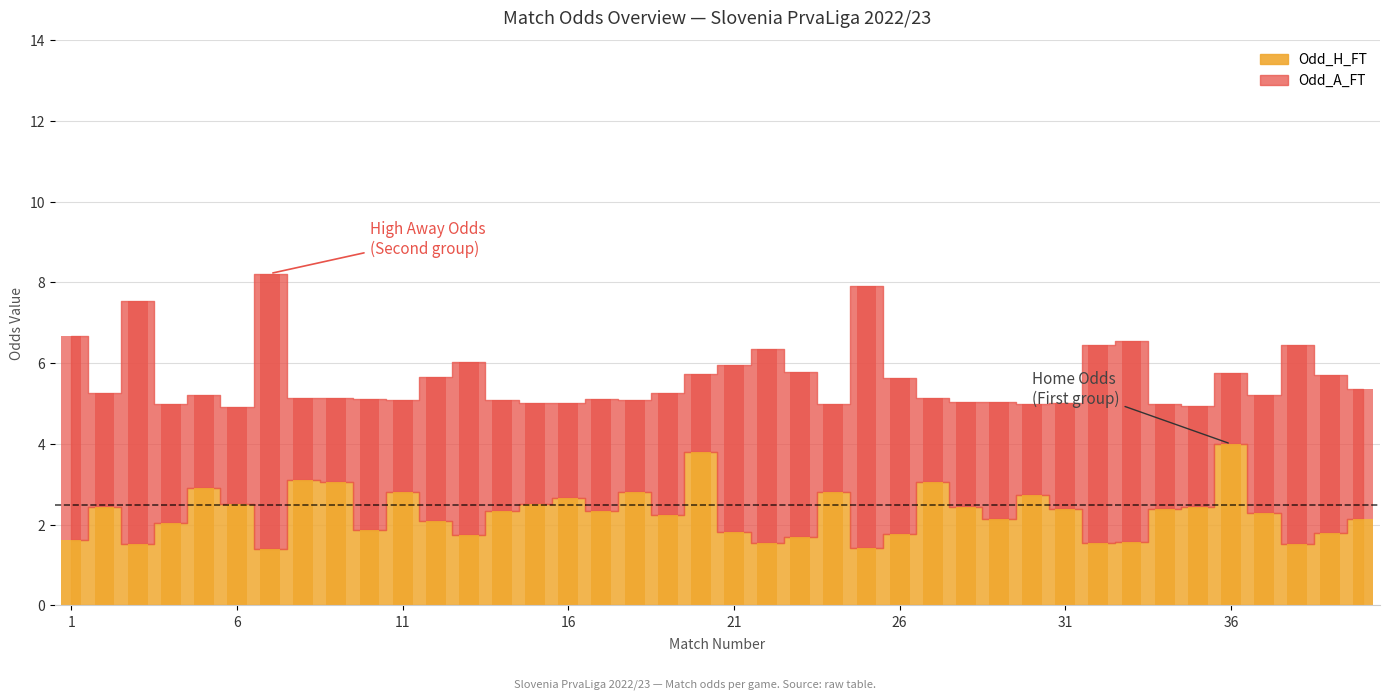

Reading right to left, list all the values displayed in this chart.

Odd_H_FT: 40=2.1	39=1.8	38=1.5	37=2.3	36=4.0	35=2.5	34=2.4	33=1.6	32=1.6	31=2.4	30=2.7	29=2.1	28=2.5	27=3.0	26=1.8	25=1.4	24=2.8	23=1.7	22=1.5	21=1.8	20=3.8	19=2.2	18=2.8	17=2.4	16=2.7	15=2.5	14=2.3	13=1.7	12=2.1	11=2.8	10=1.9	9=3.0	8=3.1	7=1.4	6=2.5	5=2.9	4=2.0	3=1.5	2=2.5	1=1.6
Odd_A_FT: 40=3.2	39=3.9	38=5.0	37=2.9	36=1.8	35=2.5	34=2.6	33=5.0	32=4.9	31=2.6	30=2.2	29=2.9	28=2.6	27=2.1	26=3.9	25=6.5	24=2.2	23=4.1	22=4.8	21=4.2	20=1.9	19=3.0	18=2.3	17=2.8	16=2.4	15=2.5	14=2.8	13=4.3	12=3.6	11=2.3	10=3.2	9=2.1	8=2.0	7=6.8	6=2.4	5=2.3	4=3.0	3=6.0	2=2.8	1=5.0